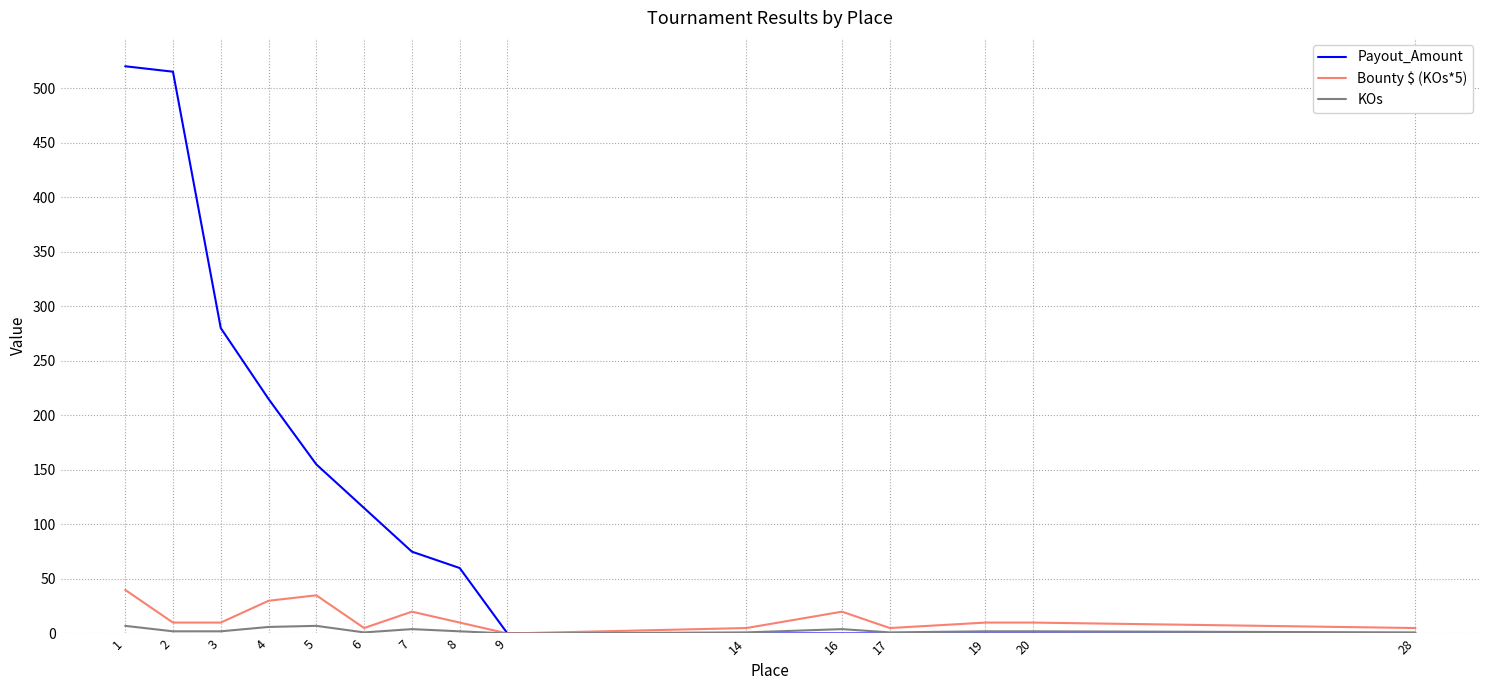

List the series in order of their peak value, lowest first.

KOs, Bounty $ (KOs*5), Payout_Amount